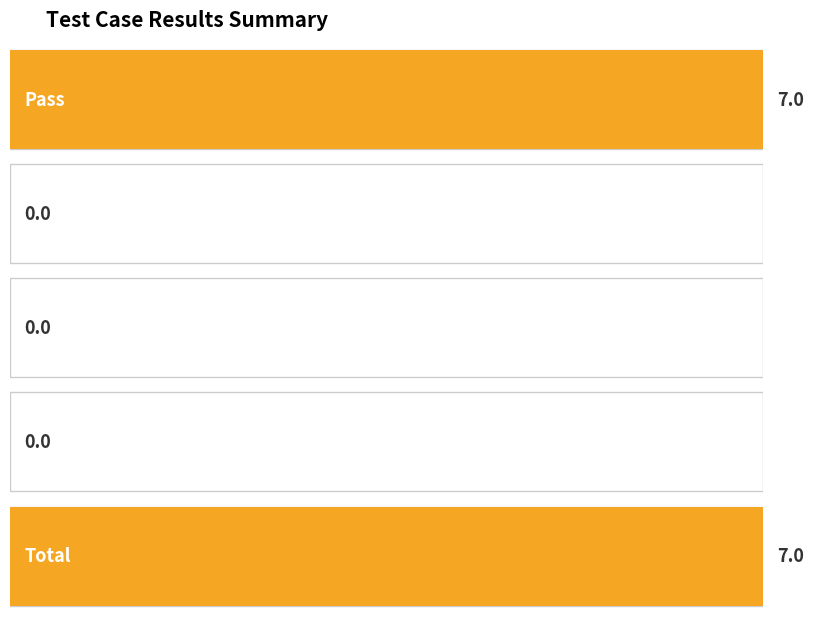

What is the greatest value displayed?

7